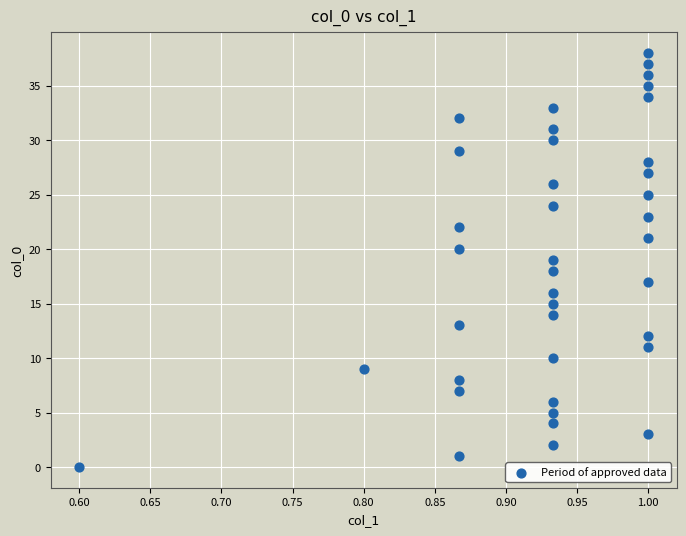

What is the range of Y values (max minus min)?

38